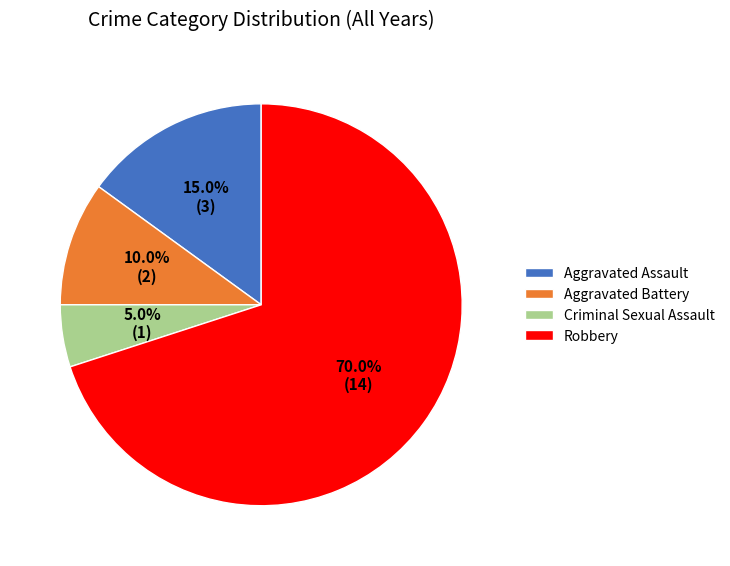

Which has a higher value, Aggravated Assault or Robbery?

Robbery